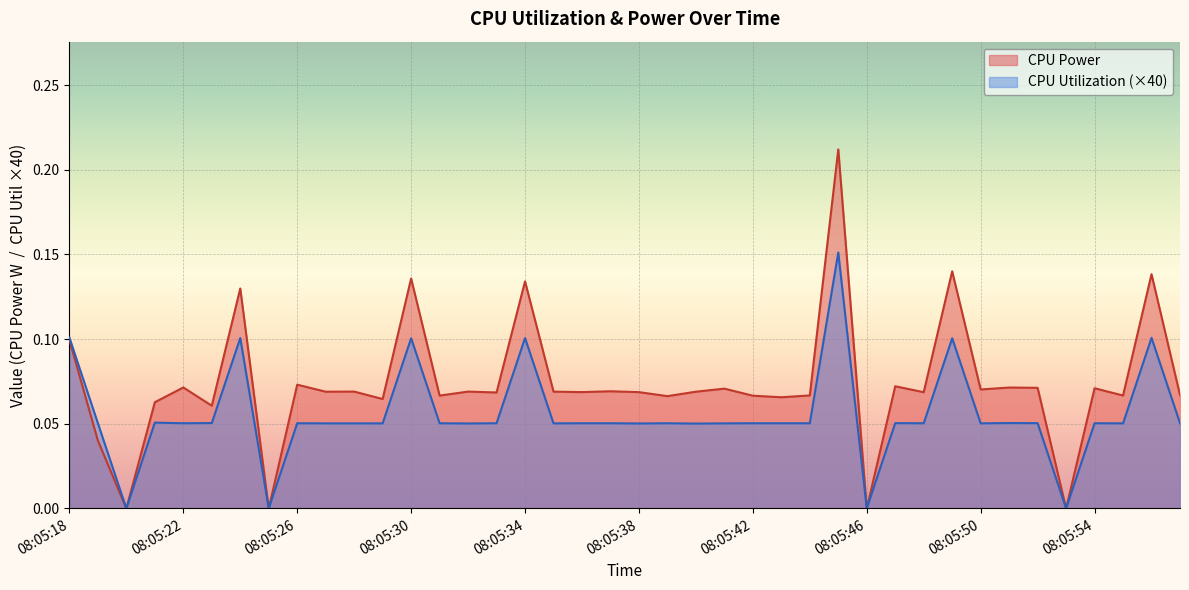

Which series has the widest spread of values?

CPU Power